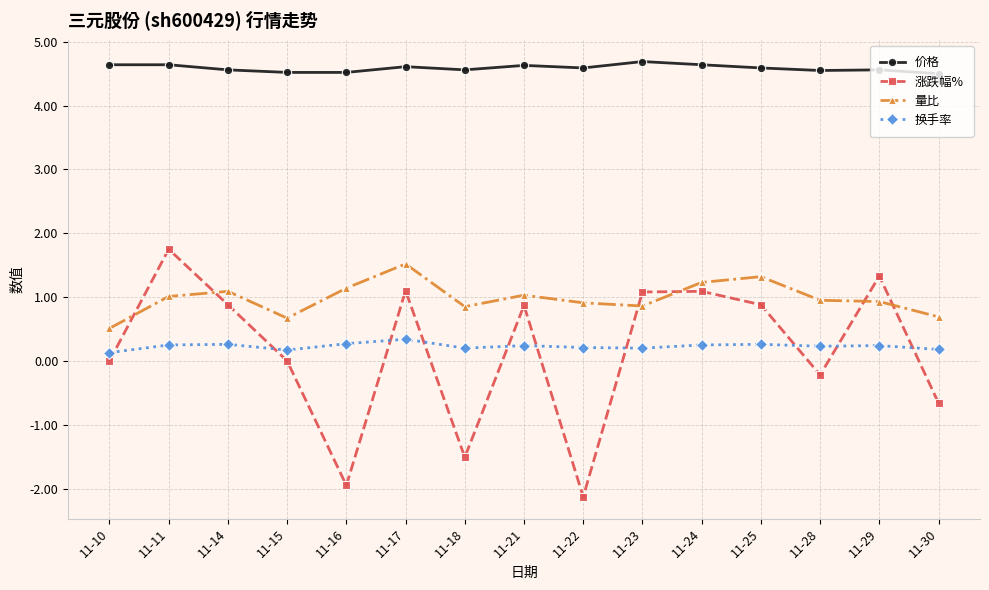

Is it true that 价格 equals 2.1 at 11-21?

False